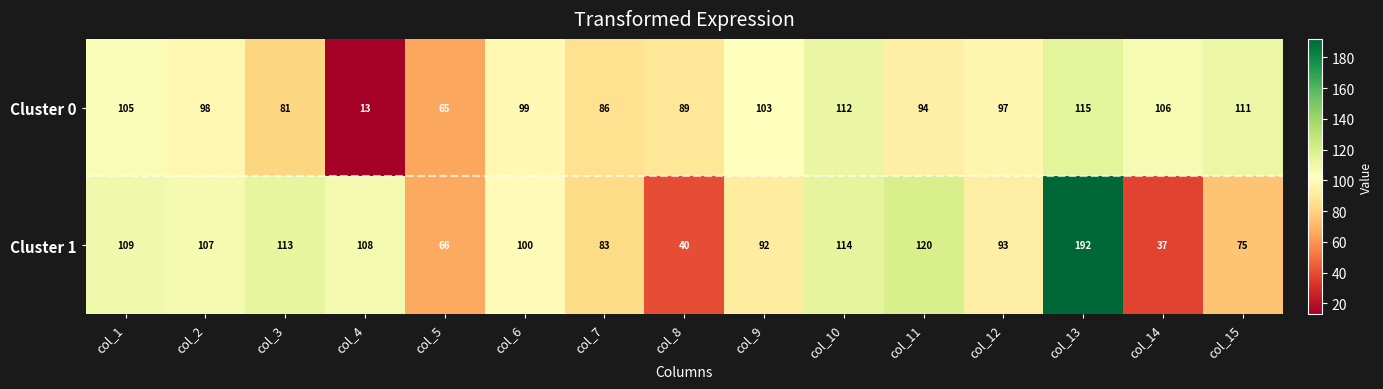

At which category is the sum across all series the highest?

col_13